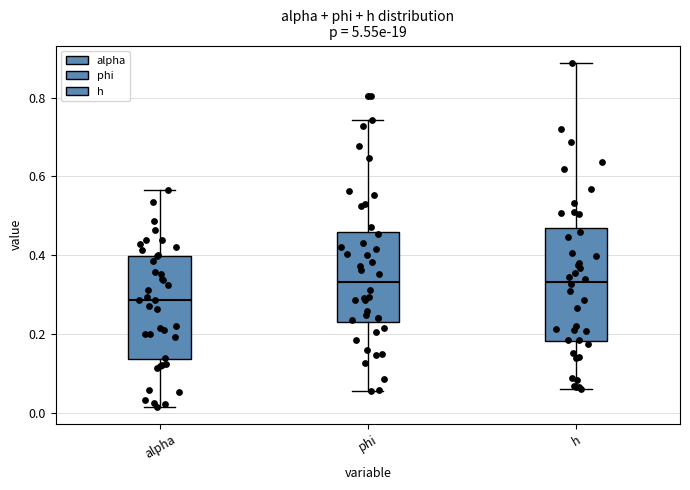

Reading left to right, read every box against the y-axis: the position of its median line, the range the box covers, and the ends of its whiskers. The values are not printed on the chart, so give them approximately, as read against the axis.

alpha: median 0.28, box 0.14 to 0.40, whiskers 0.02 to 0.56
phi: median 0.34, box 0.22 to 0.46, whiskers 0.06 to 0.74
h: median 0.34, box 0.18 to 0.46, whiskers 0.06 to 0.88